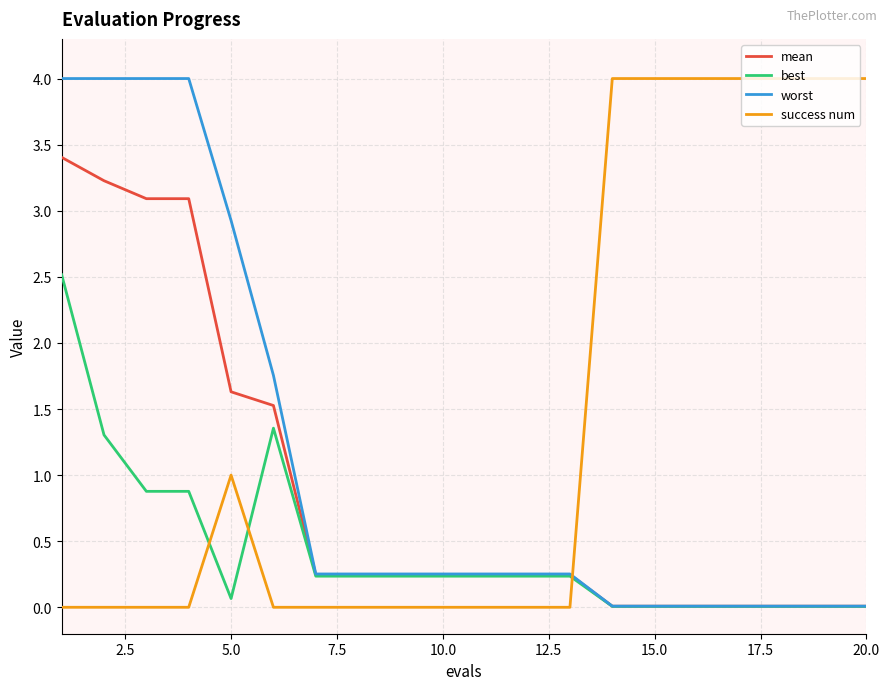

True or false: success num and mean intersect in this chart.

True